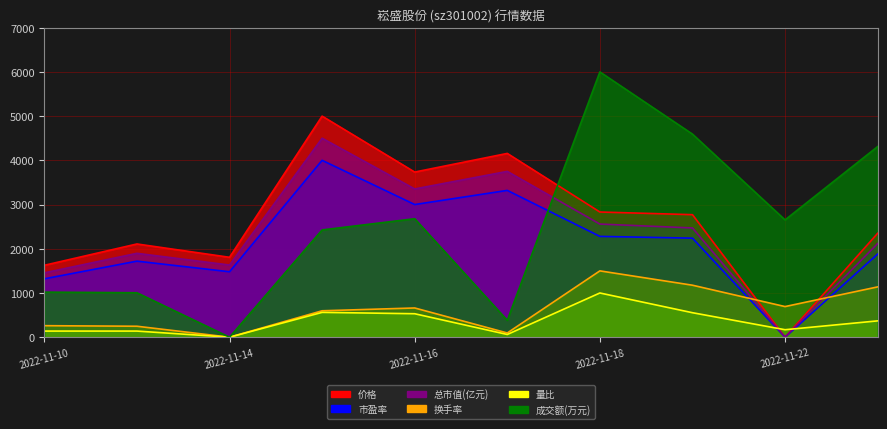

What is the difference between the second highest and second lowest values in the 价格 series?

2530.1